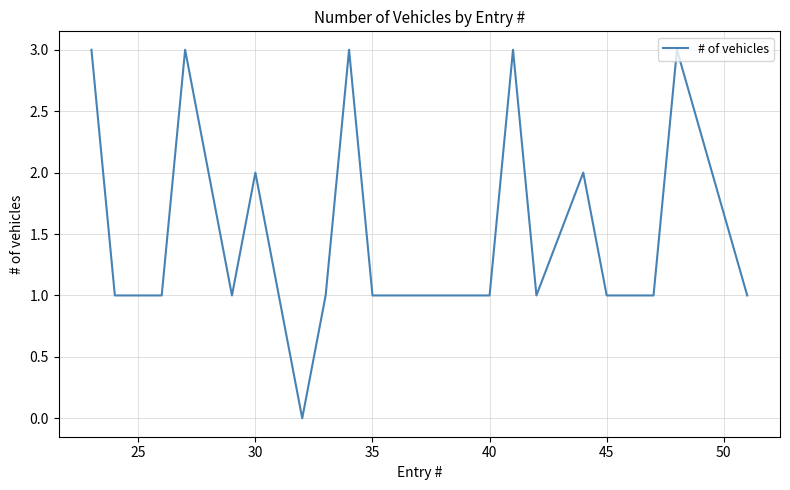

What is the maximum value shown in the chart?

3